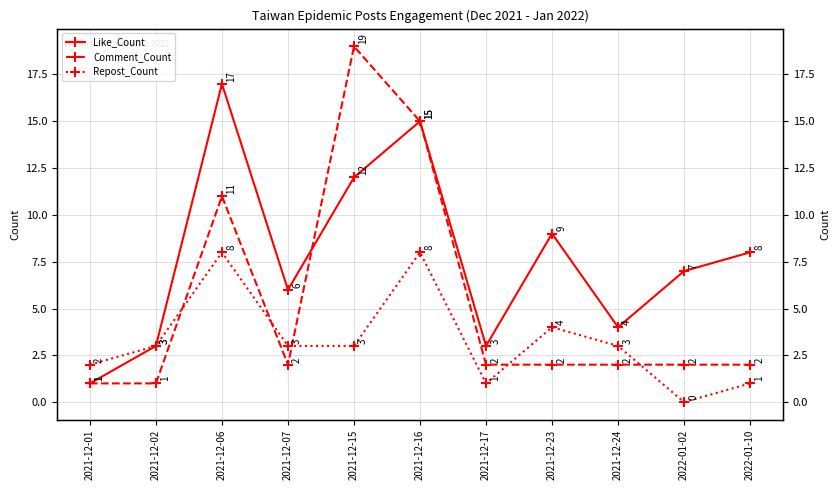

What is the sum of the Comment_Count values at 2021-12-07 and 2021-12-06?

13